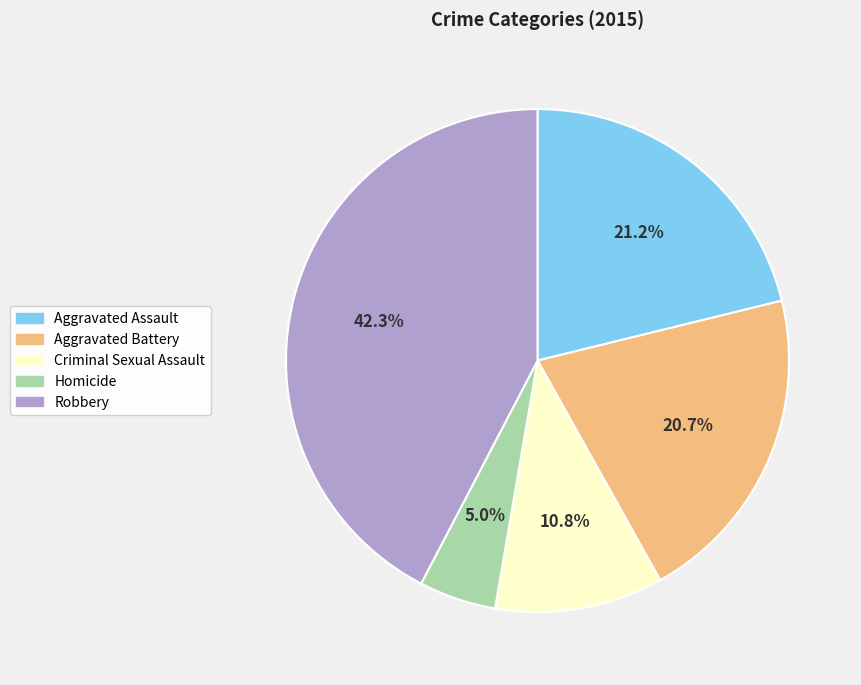

What portion of the pie excludes Homicide?

95.0%